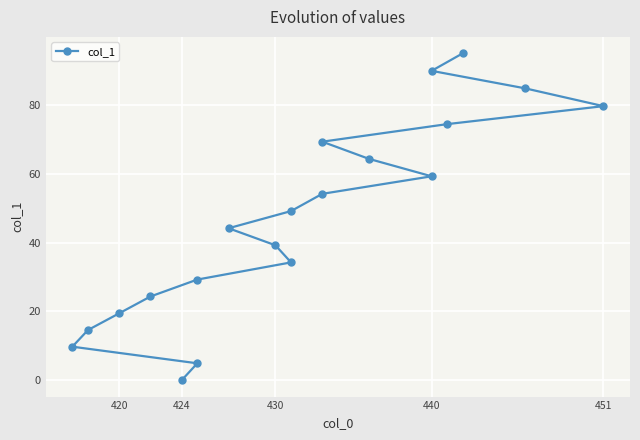

What is the difference between the second highest and second lowest values?

85.0